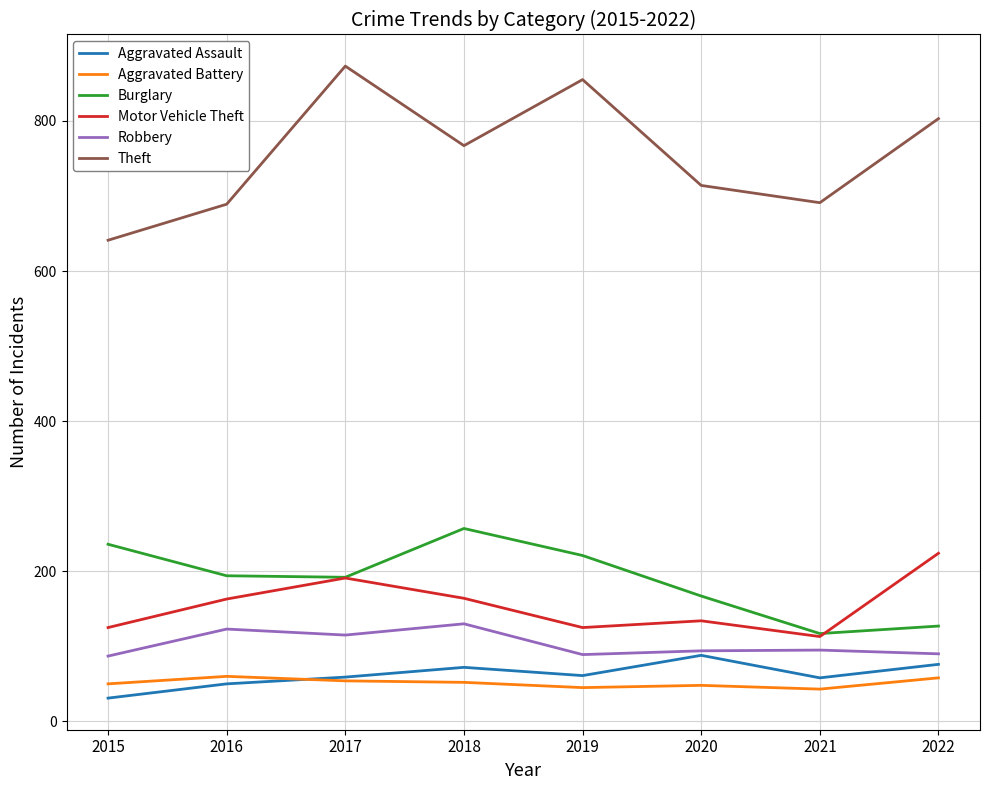

At which category does Motor Vehicle Theft reach its first local valley?

2019